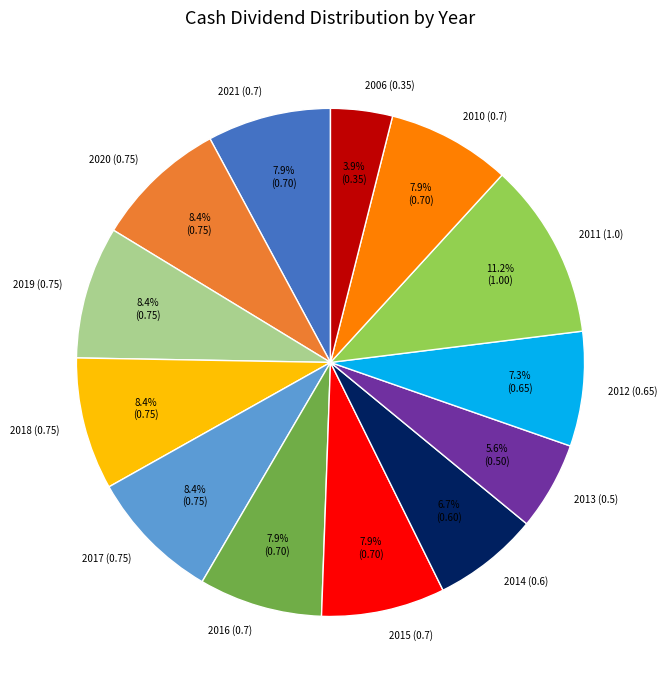

How many slices are in this pie chart?

13